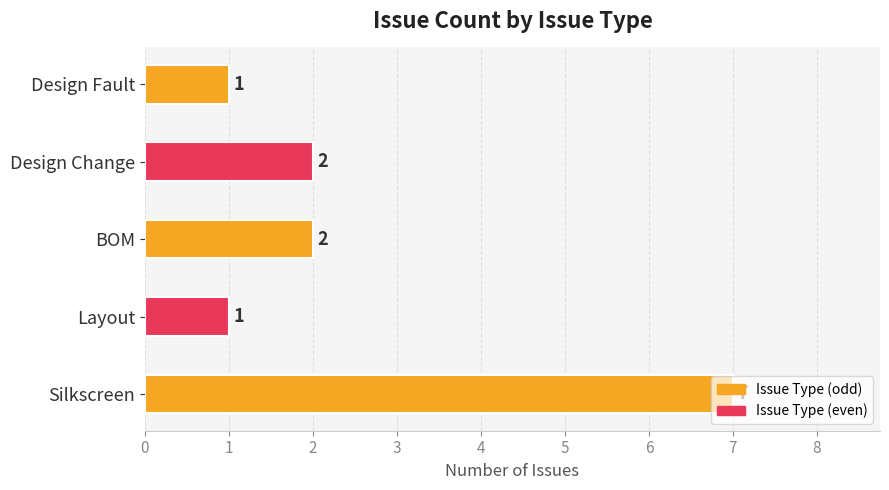

What is the sum of all values?

13